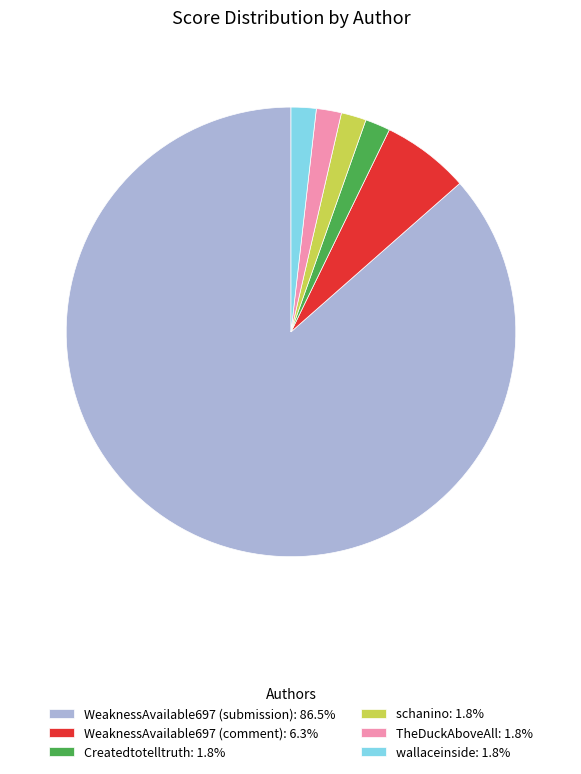

Do WeaknessAvailable697 (comment): 6.3% and TheDuckAboveAll: 1.8% together represent more than half of the pie?

No